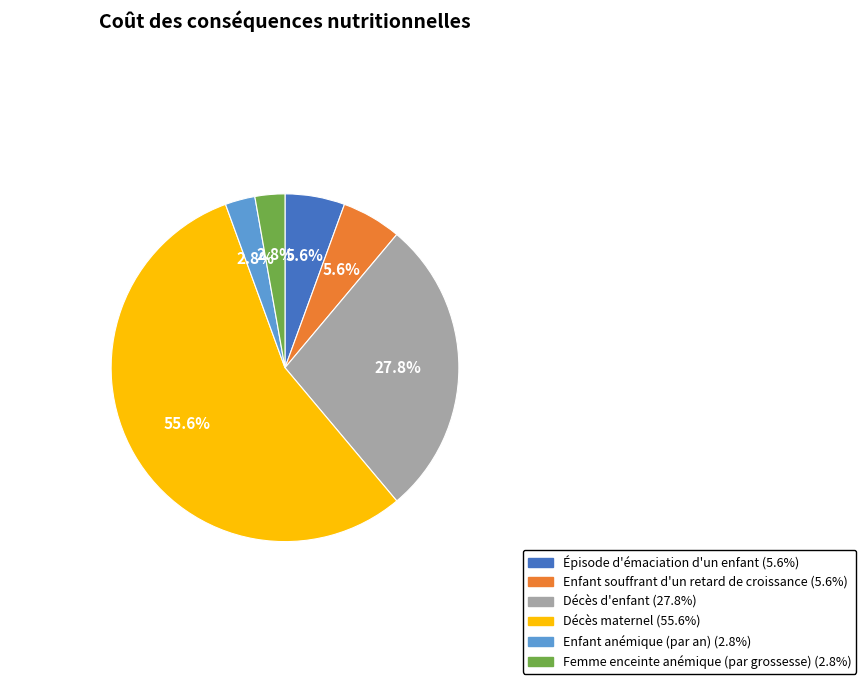

True or false: Décès d'enfant accounts for 28% of the total.

True